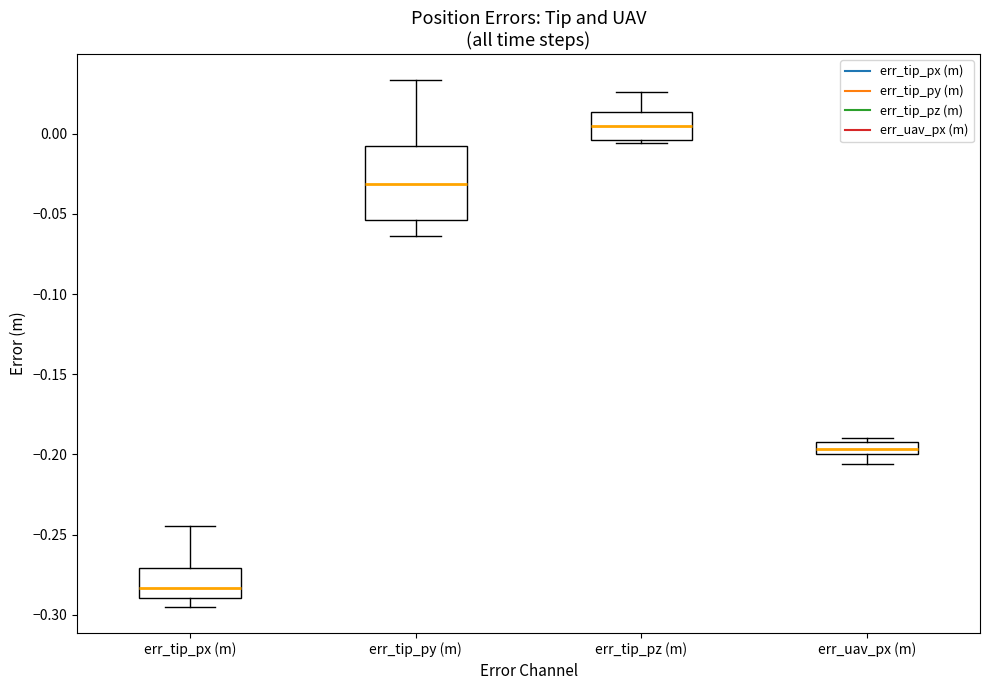

Comparing the boxes themselves (not the whiskers), which one is the tallest?

err_tip_py (m)